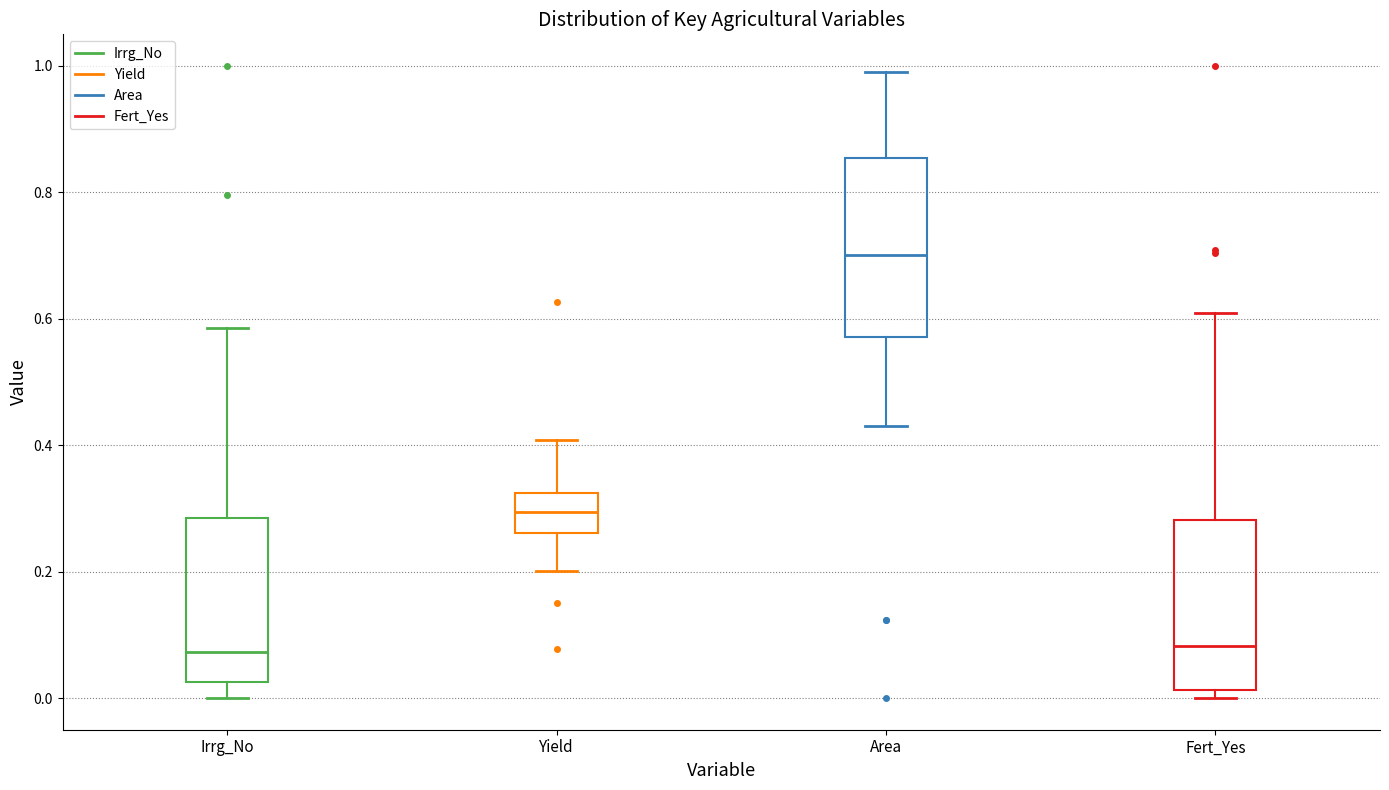

Reading left to right, read every box against the y-axis: the position of its median line, the range the box covers, and the ends of its whiskers. The values are not printed on the chart, so give them approximately, as read against the axis.

Irrg_No: median 0.08, box 0.02 to 0.28, whiskers 0.00 to 0.58
Yield: median 0.30, box 0.26 to 0.32, whiskers 0.20 to 0.40
Area: median 0.70, box 0.58 to 0.86, whiskers 0.42 to 1.00
Fert_Yes: median 0.08, box 0.02 to 0.28, whiskers 0.00 to 0.60